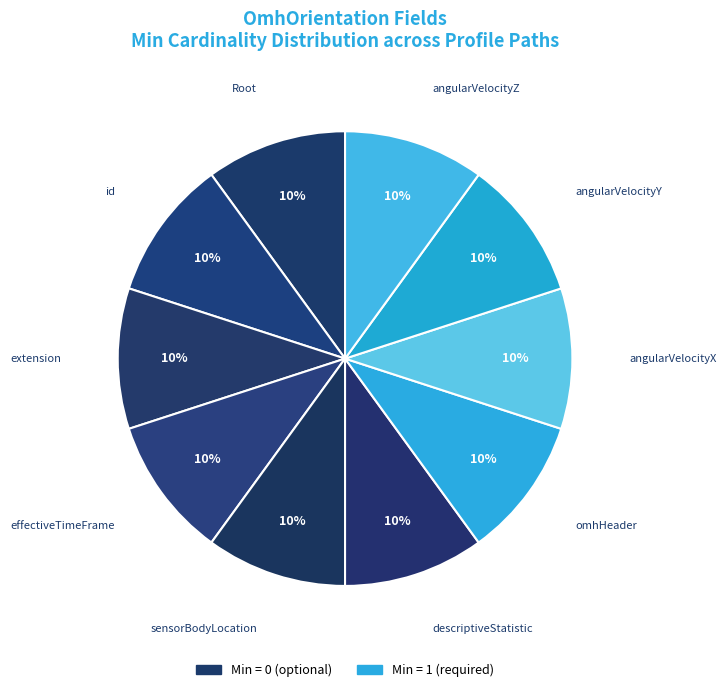

Rank the categories by value from lowest to highest.

OmhOrientation, OmhOrientation.id, OmhOrientation.extension, OmhOrientation.effectiveTimeFrame, OmhOrientation.sensorBodyLocation, OmhOrientation.descriptiveStatistic, OmhOrientation.omhHeader, OmhOrientation.angularVelocityX, OmhOrientation.angularVelocityY, OmhOrientation.angularVelocityZ